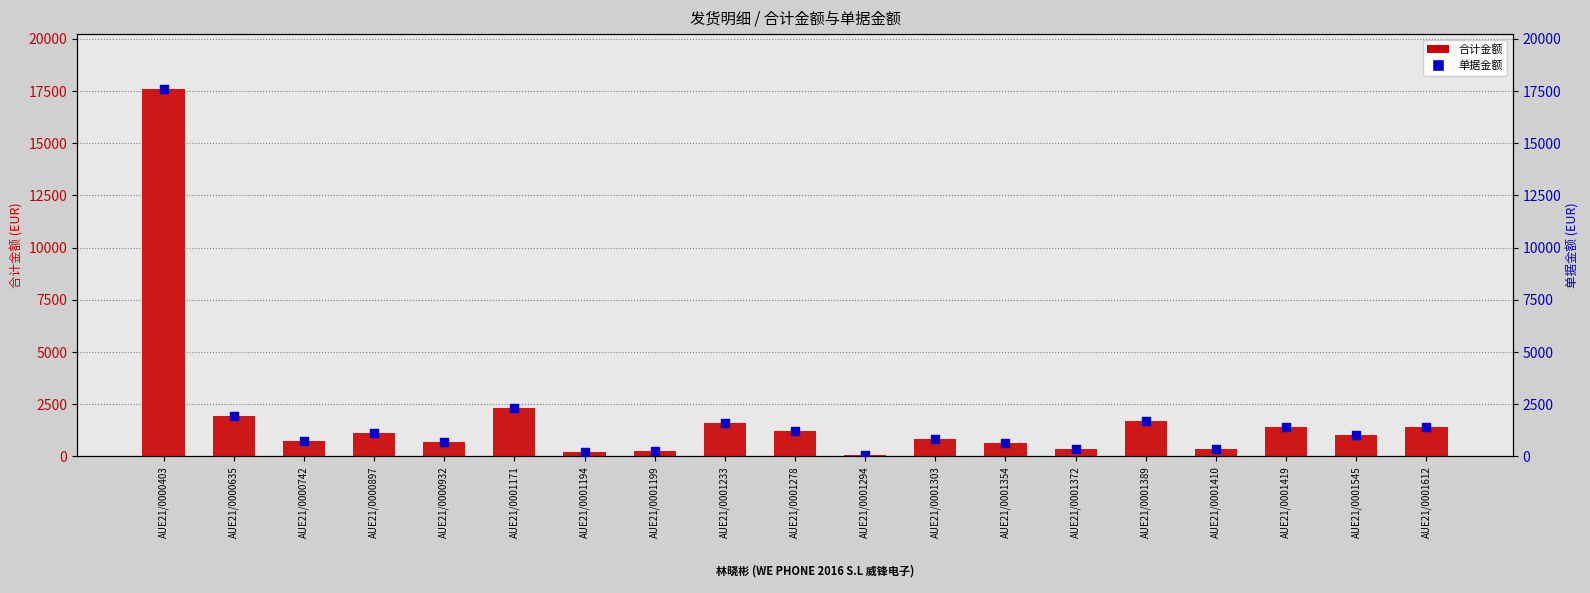

What are all the series names shown in the legend?

合计金额, 单据金额